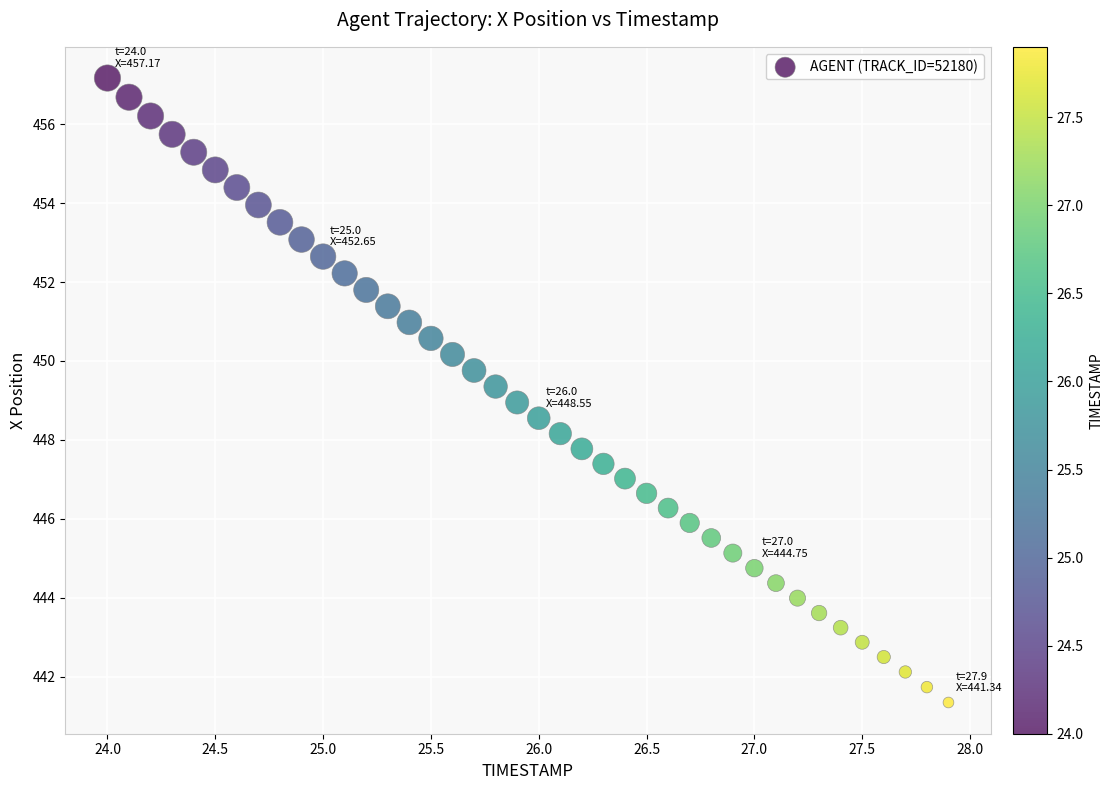

What is the range of Y values (max minus min)?

15.8